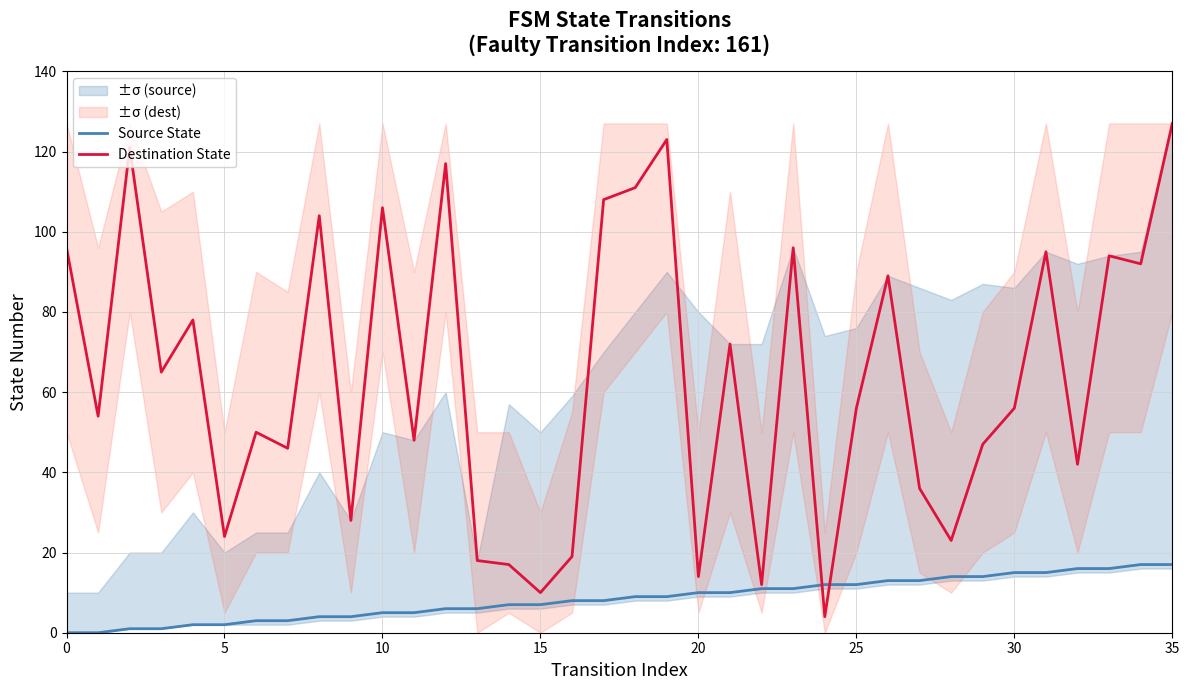

What are all the series names shown in the legend?

Source State, Destination State